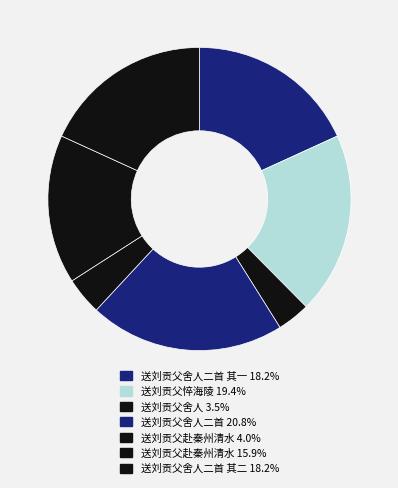

Rank the categories by value from lowest to highest.

送刘贡父舍人, 送刘贡父赴秦州清水, 送刘贡父赴秦州清水, 送刘贡父舍人二首 其二, 送刘贡父舍人二首 其一, 送刘贡父悴海陵, 送刘贡父舍人二首